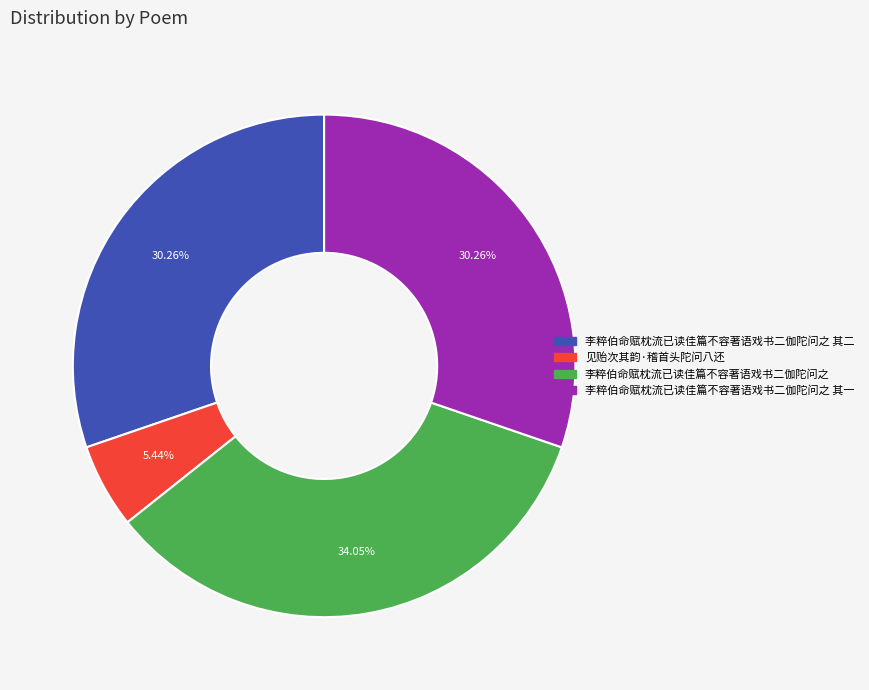

Is there any slice that represents more than half of the pie?

No